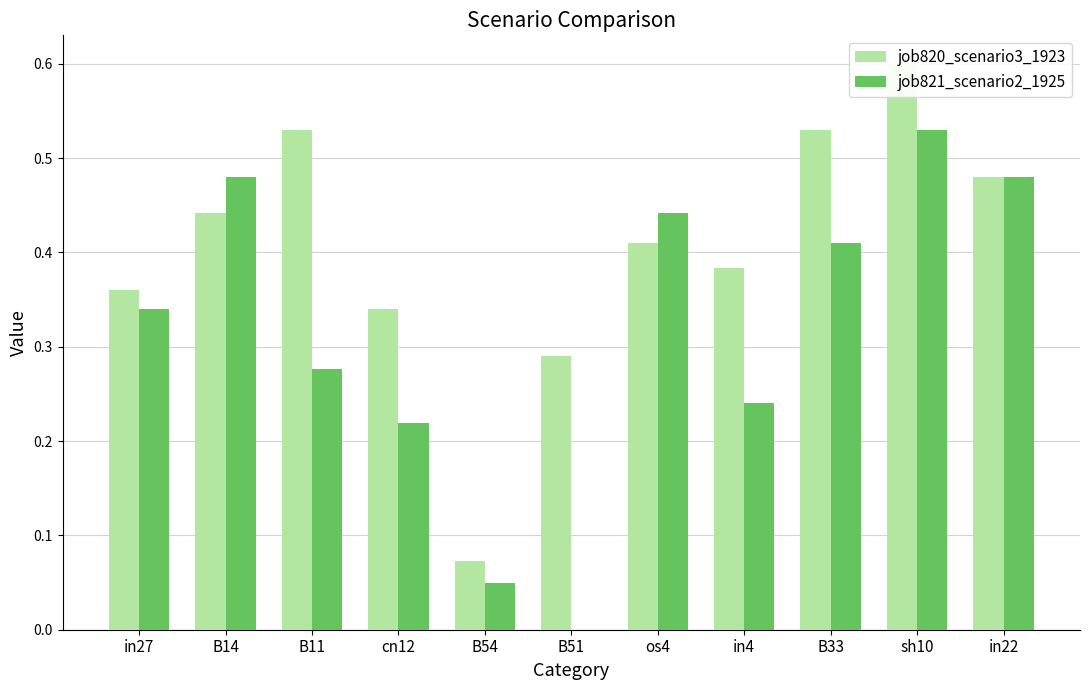

Rank the series by their average value, from lowest to highest.

job821_scenario2_1925, job820_scenario3_1923